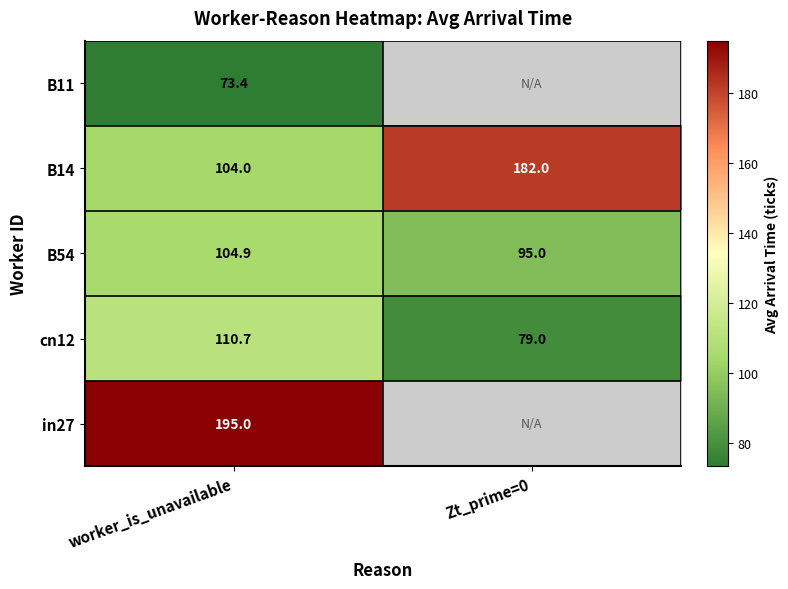

How many data points in B54 are above 104?

1